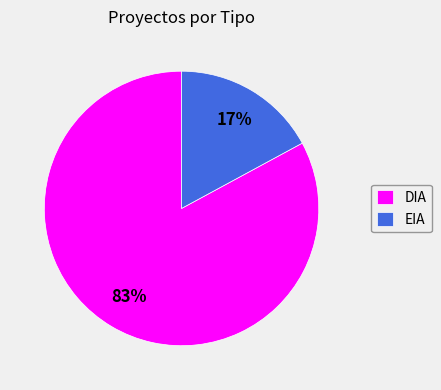

Is the sum of DIA and EIA greater than half?

Yes